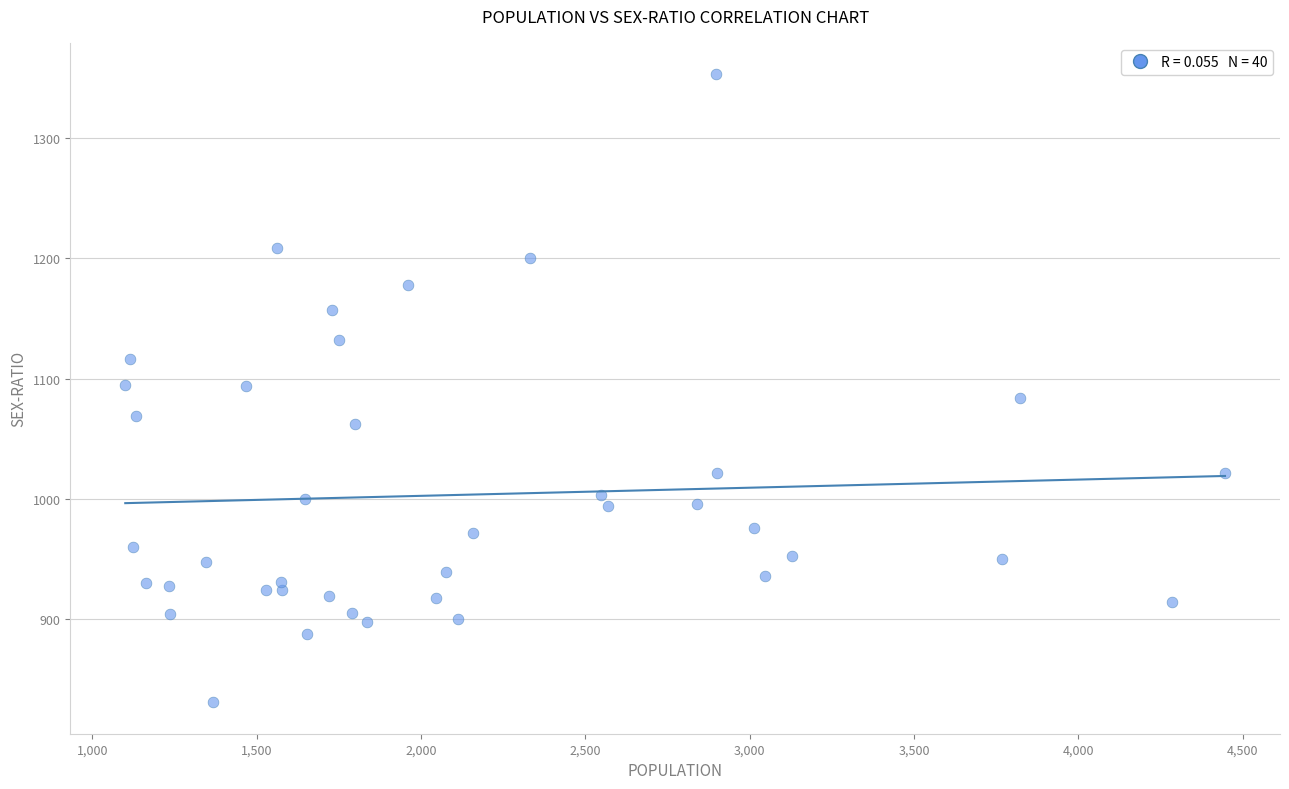

What is the range of Y values (max minus min)?

522